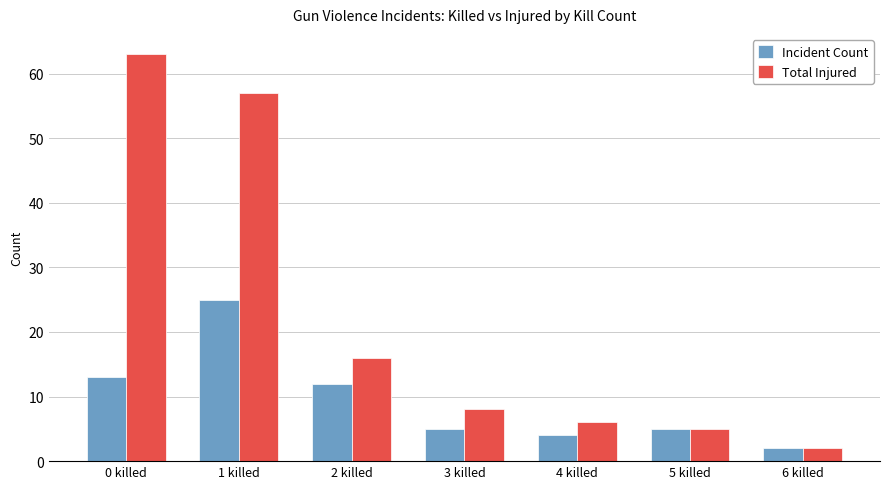

Are the bars horizontal?

No